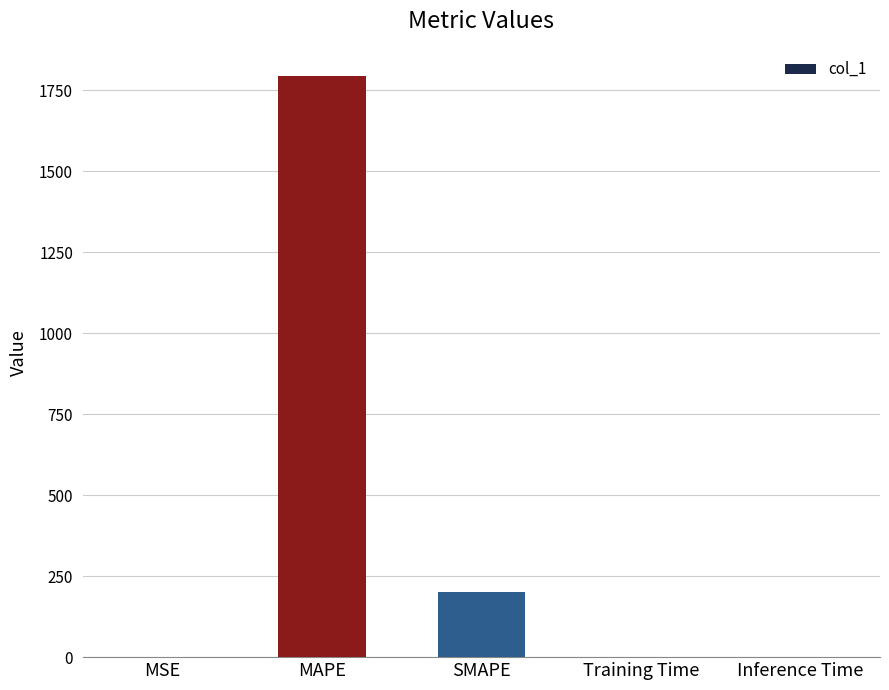

The value at MAPE is 1240.2. True or false?

False